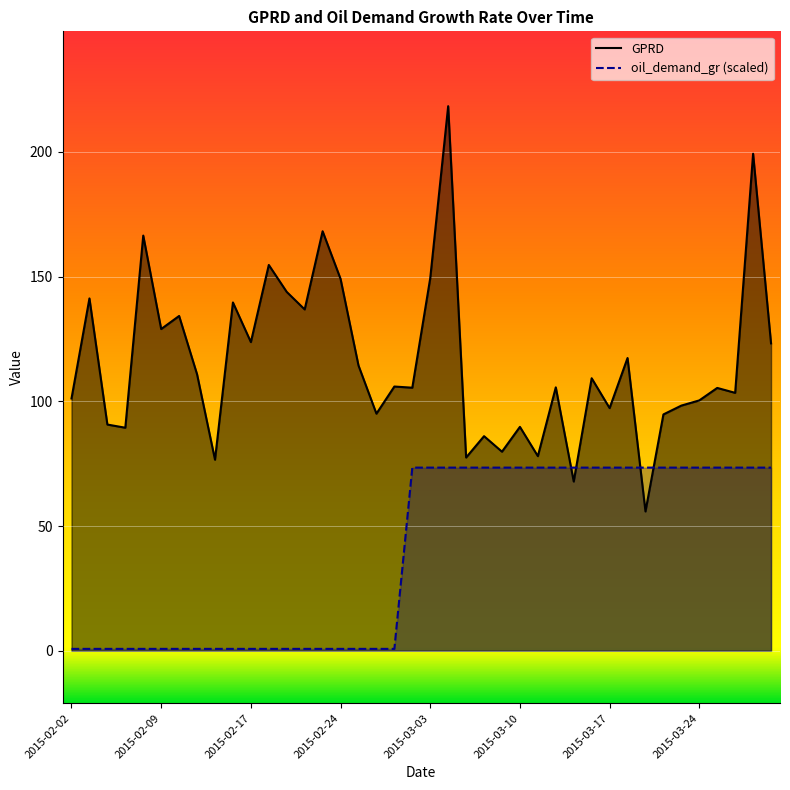

How many data points in GPRD are above 105?

23